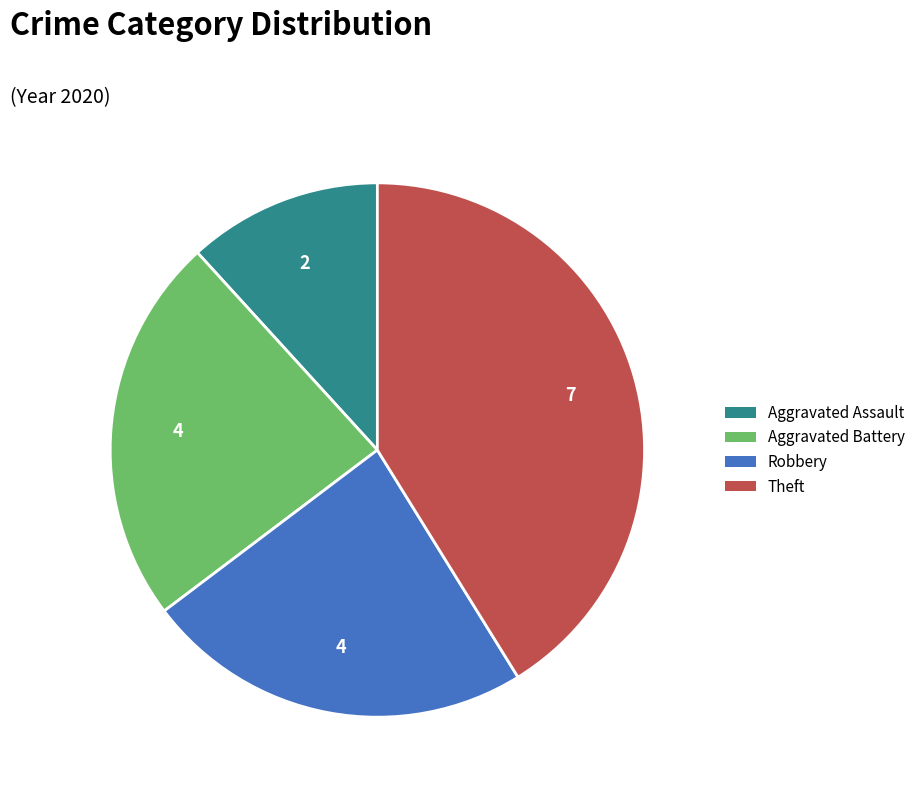

Approximately how many times larger is the value at Theft compared to Aggravated Assault?

3.5